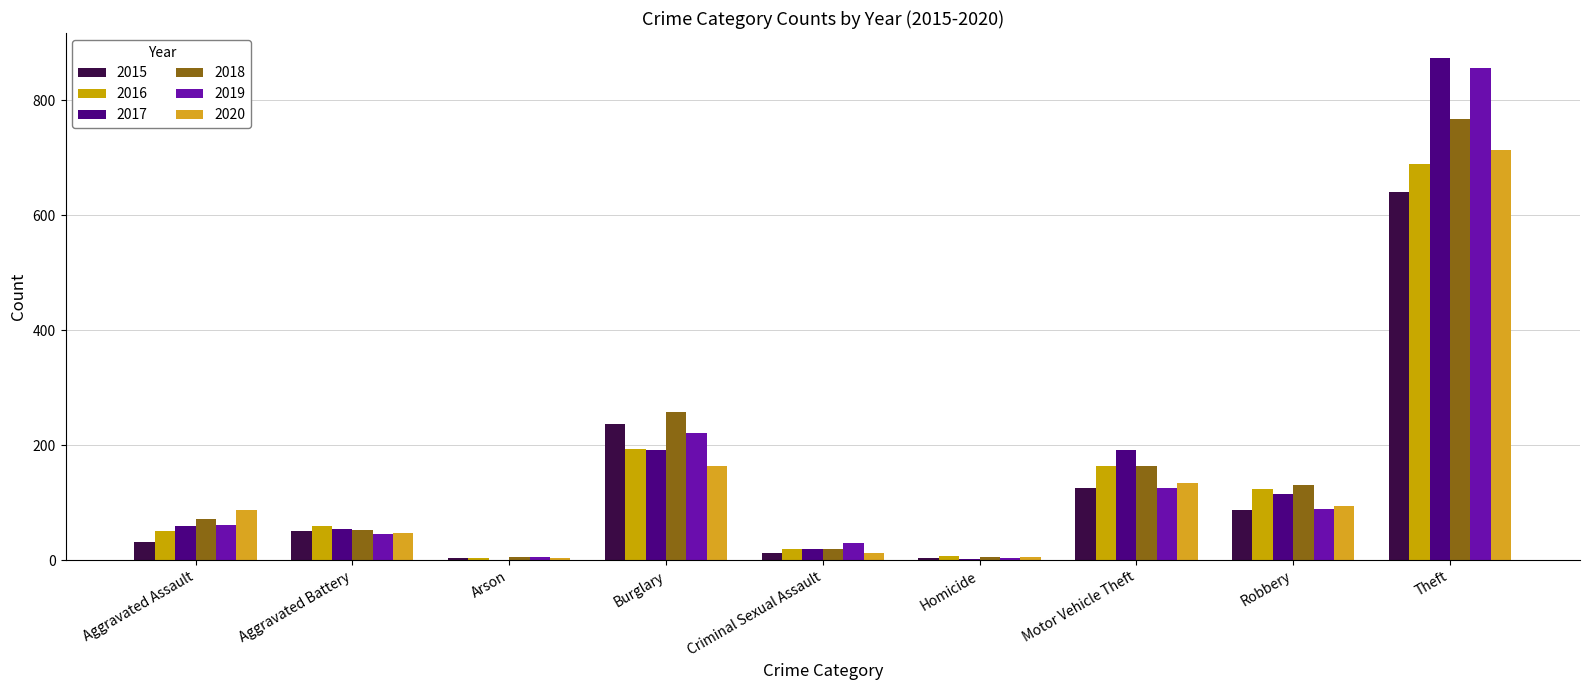

At which label does 2019 first exceed 61?

Burglary